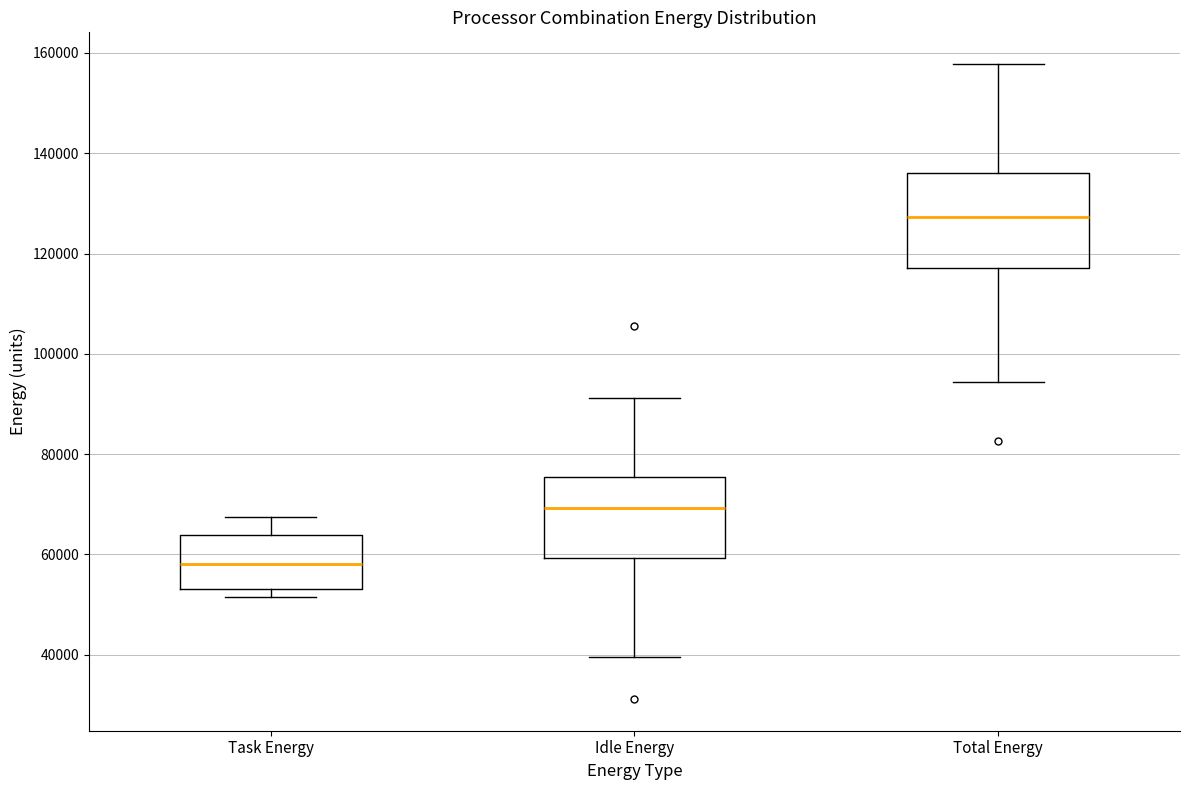

Which box has the highest median line?

Total Energy